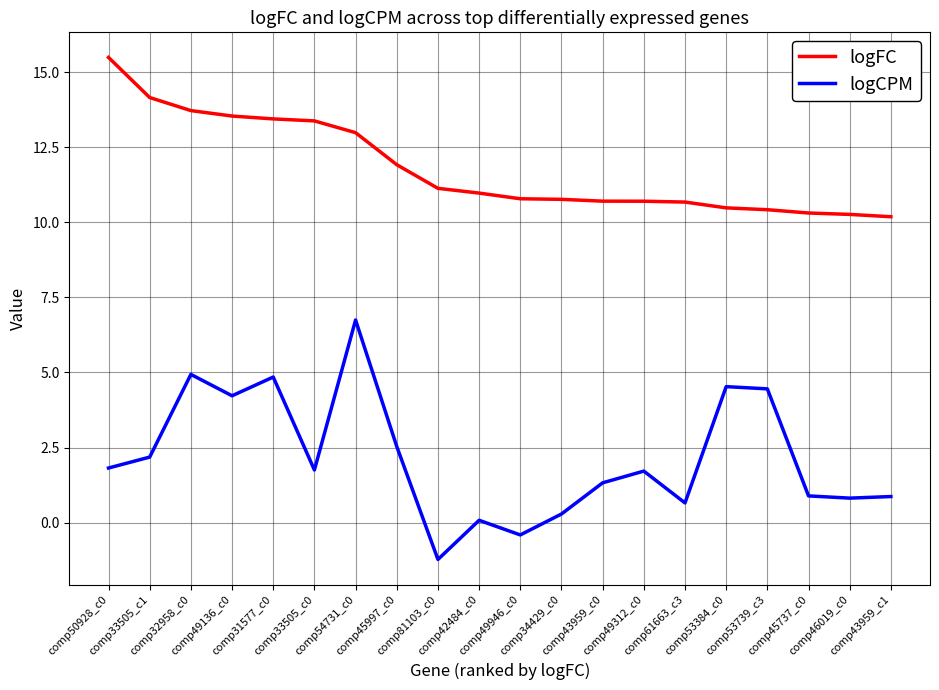

Rank the series by their average value, from highest to lowest.

logFC, logCPM